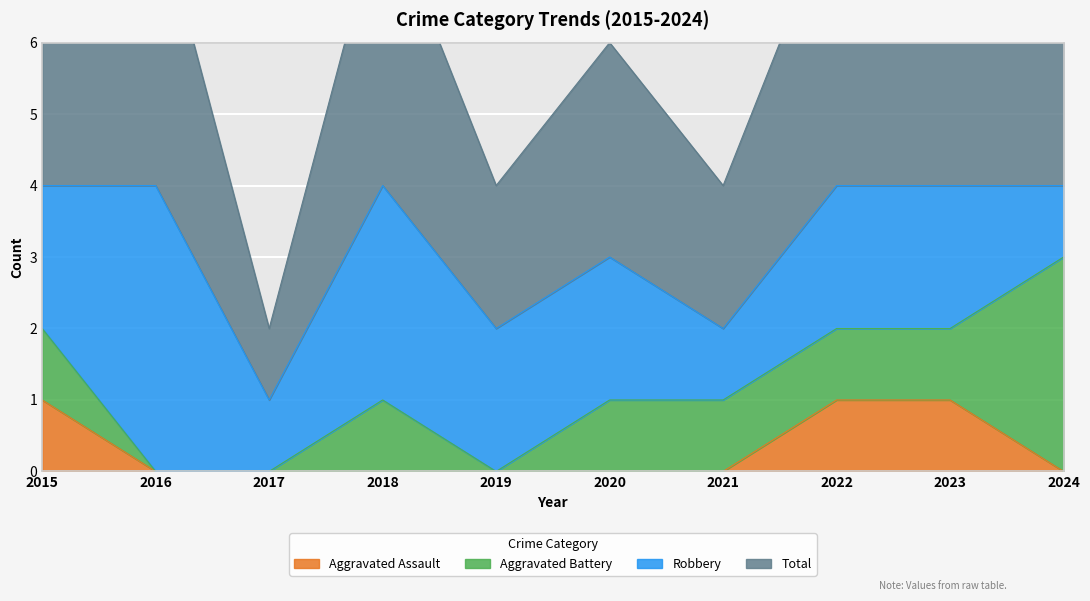

Which has a higher value, 2023 or 2021?

2023